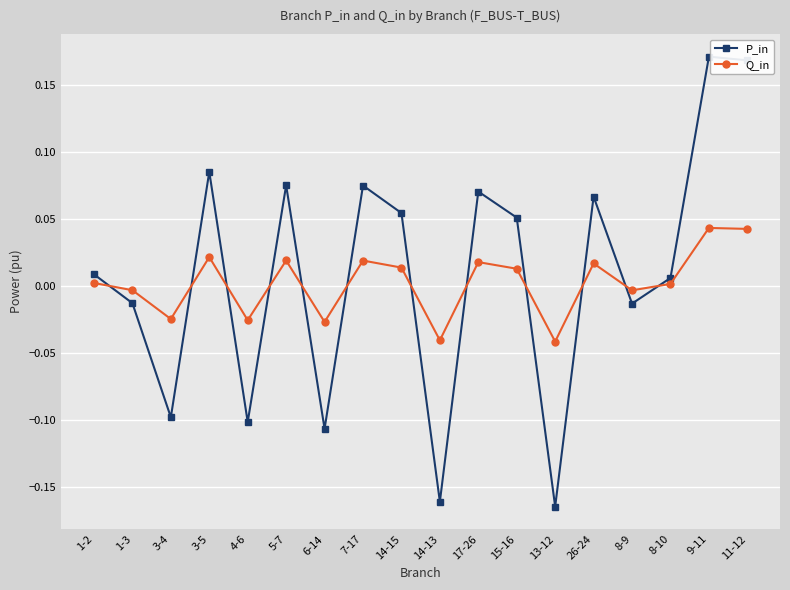

How many values in Q_in are above zero?

11